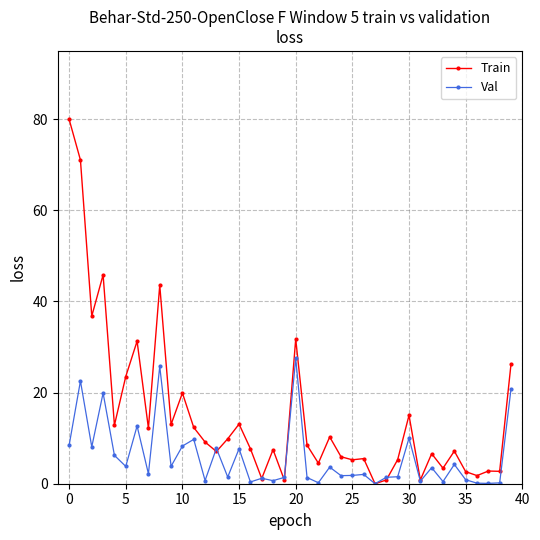

How many categories are shown in the chart?

40